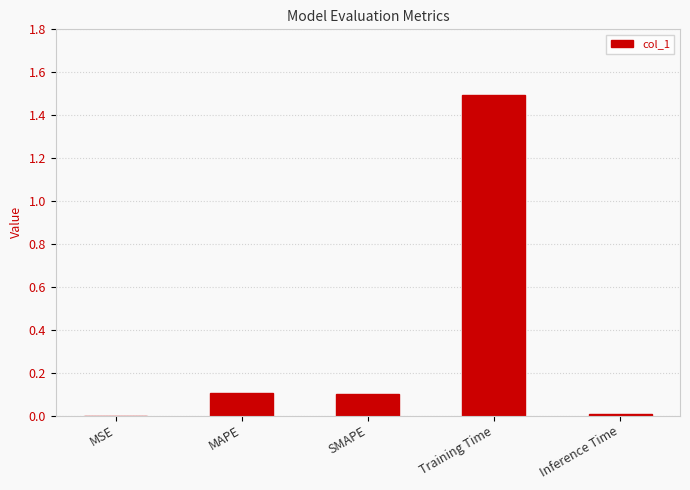

Which category has the highest value across all series?

Training Time